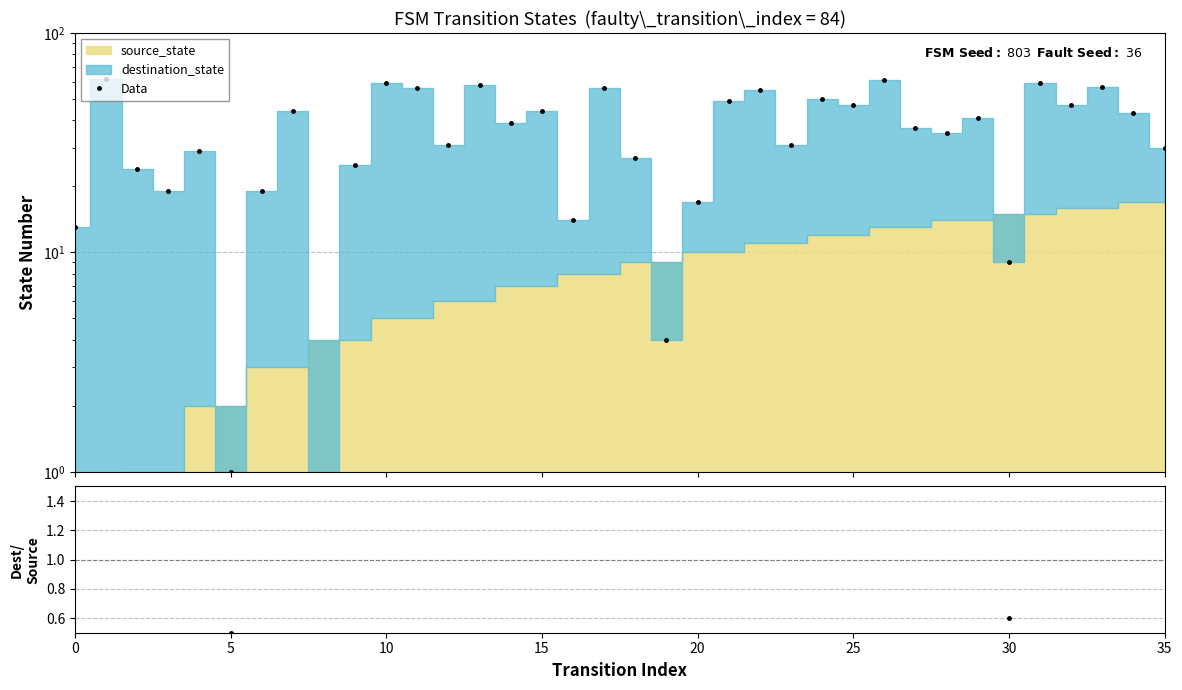

True or false: dest/source has a value of 3.0 at 22.

False